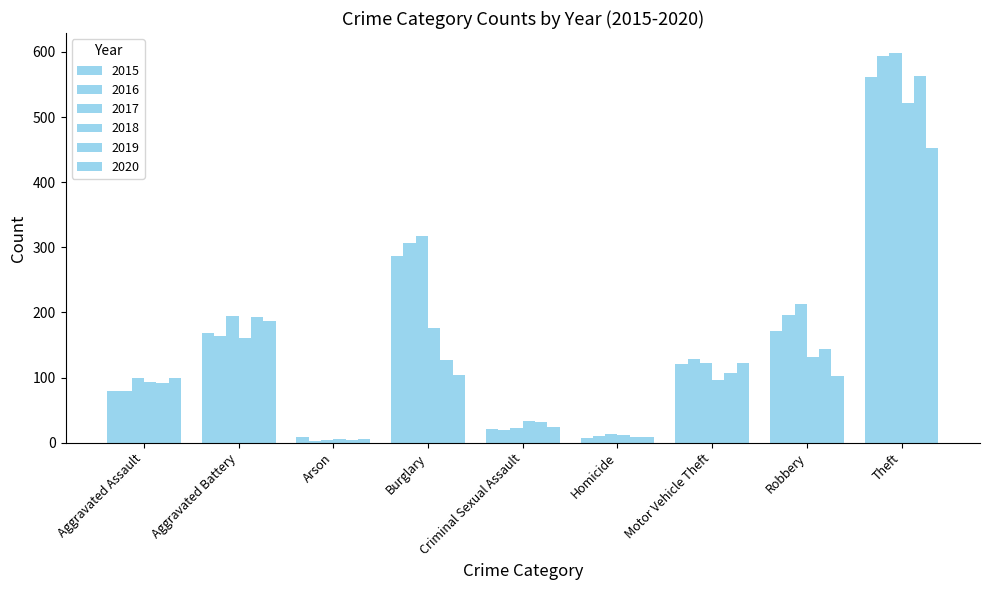

True or false: 2016 has a value of 128 at Motor Vehicle Theft.

True